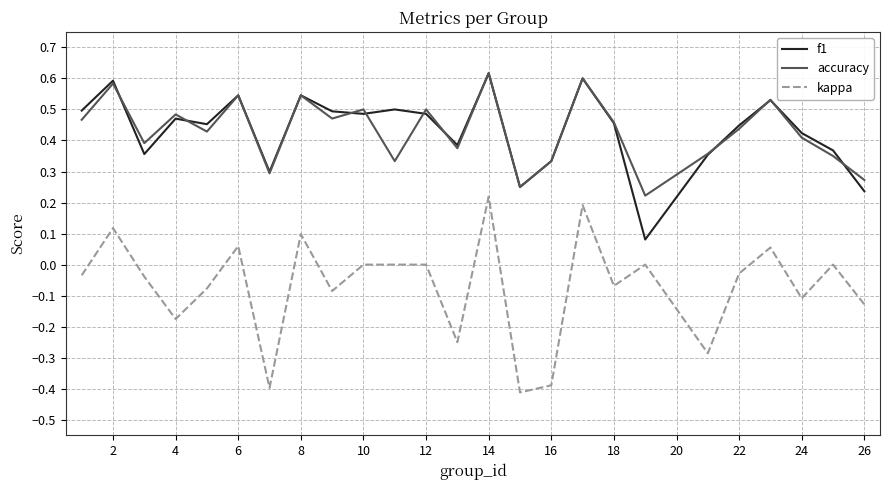

True or false: f1 and kappa cross at least once.

False